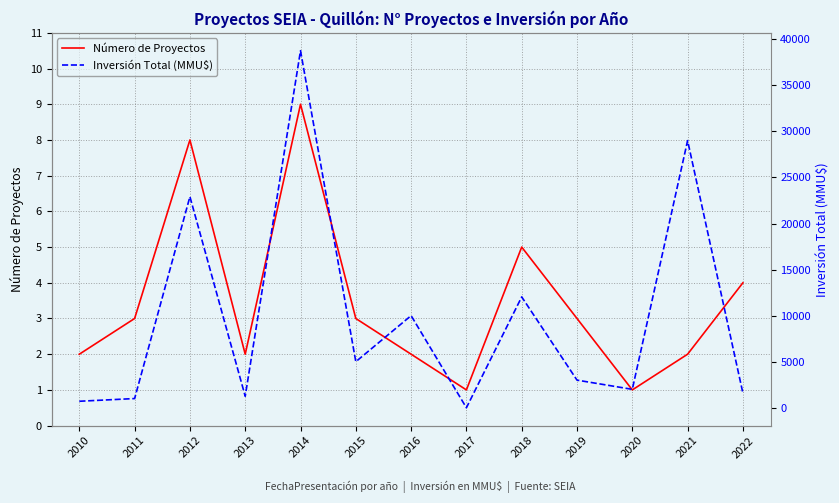

Reading left to right, what are all the values shown in this chart?

Número de Proyectos: 2010=2	2011=3	2012=8	2013=2	2014=9	2015=3	2016=2	2017=1	2018=5	2019=3	2020=1	2021=2	2022=4
Inversión Total (MMU$): 2010=706	2011=1000	2012=22912	2013=1250	2014=38760	2015=5000	2016=10000	2017=0	2018=12033	2019=3000	2020=2000	2021=29000	2022=1590